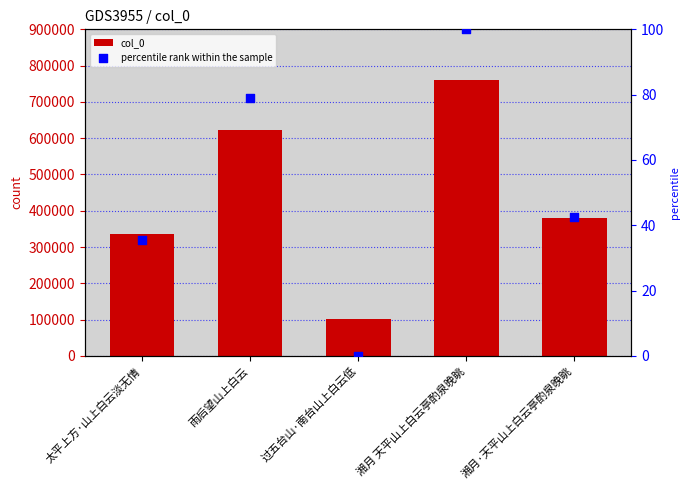

What is the total value across all series at 雨后望山上白云?

621792.9